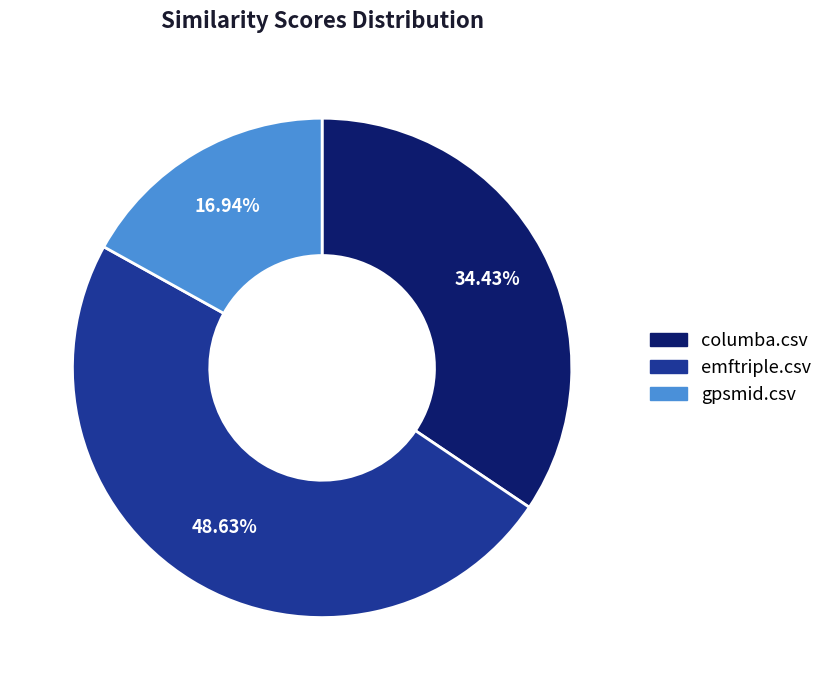

Between columba.csv and gpsmid.csv, which is larger?

columba.csv